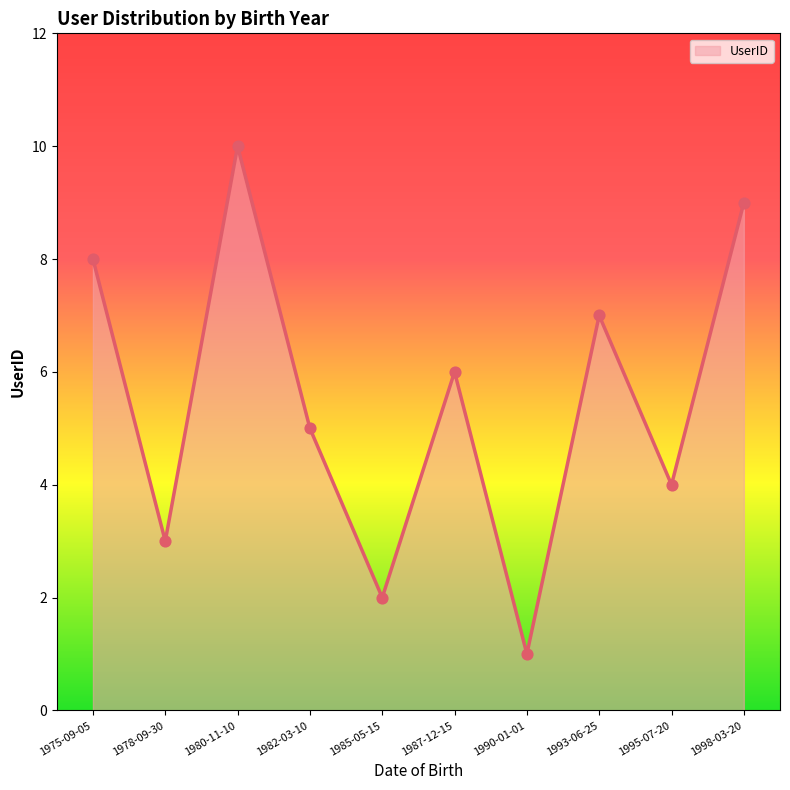

Which has a higher value, 1975-09-05 or 1993-06-25?

1975-09-05